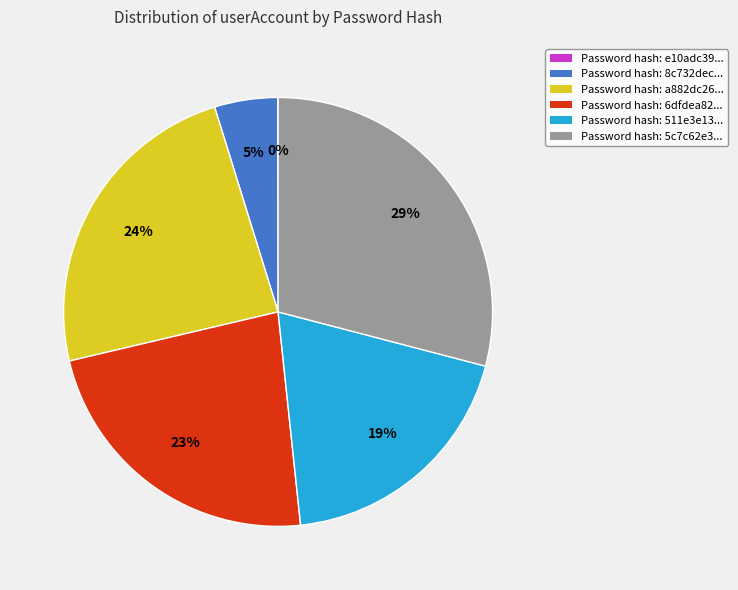

Is there any slice that represents more than half of the pie?

No